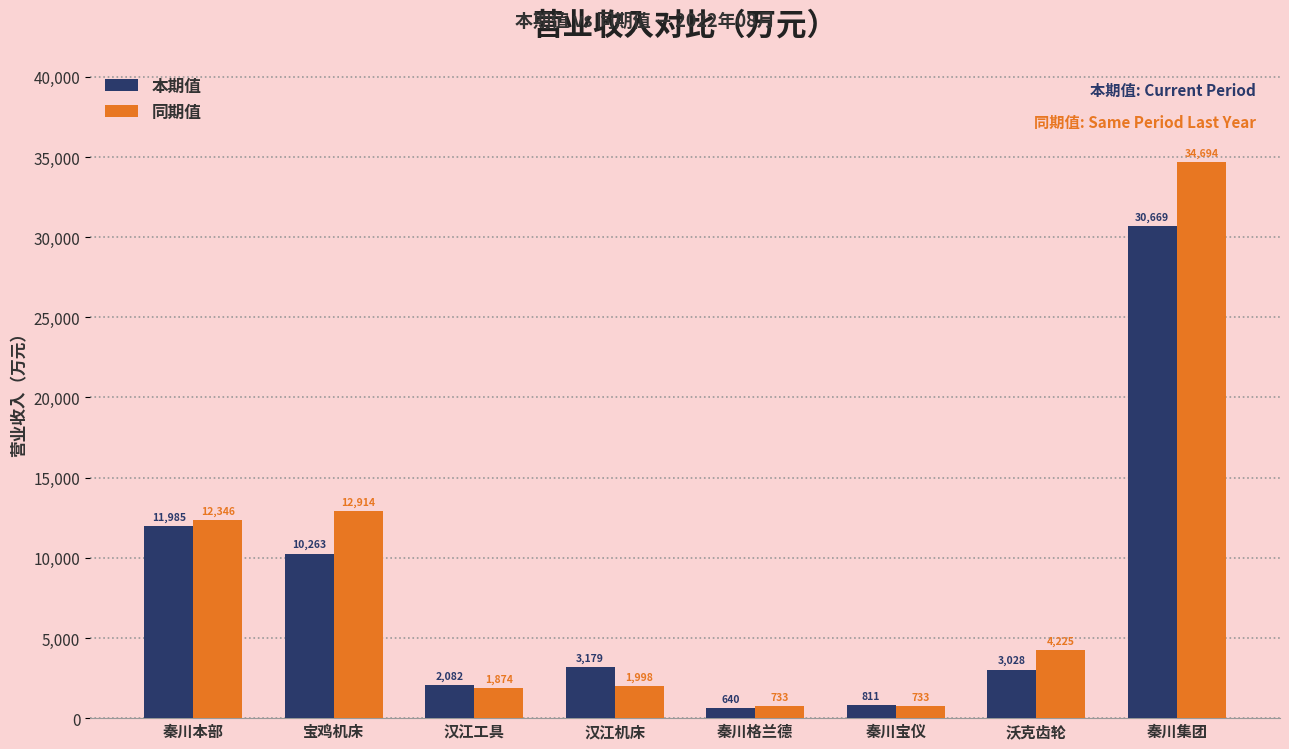

Which series has the largest range (max minus min)?

同期值